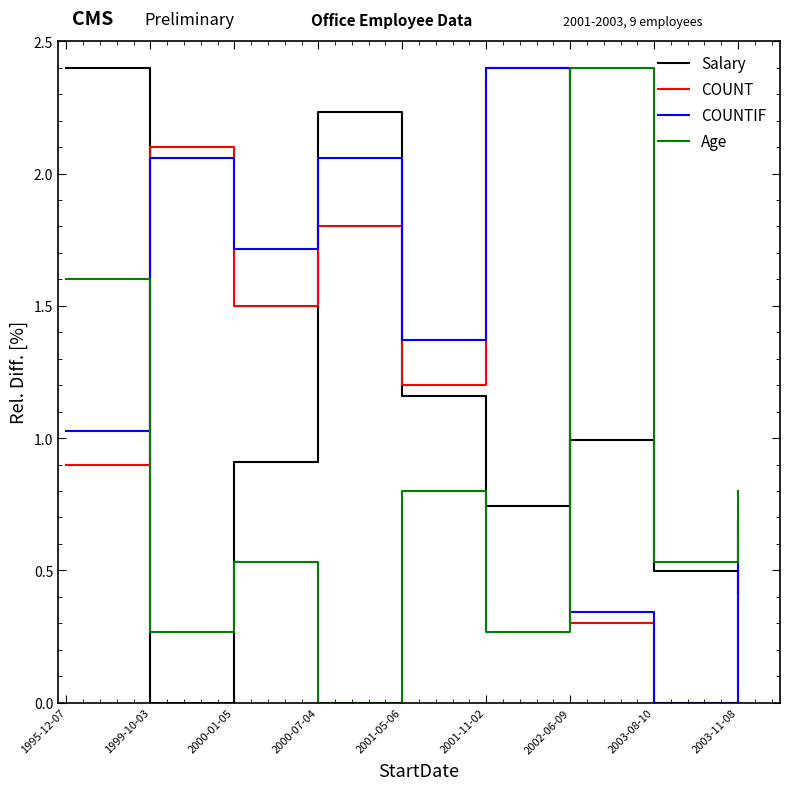

At which category does COUNTIF reach its first local valley?

2000-01-05